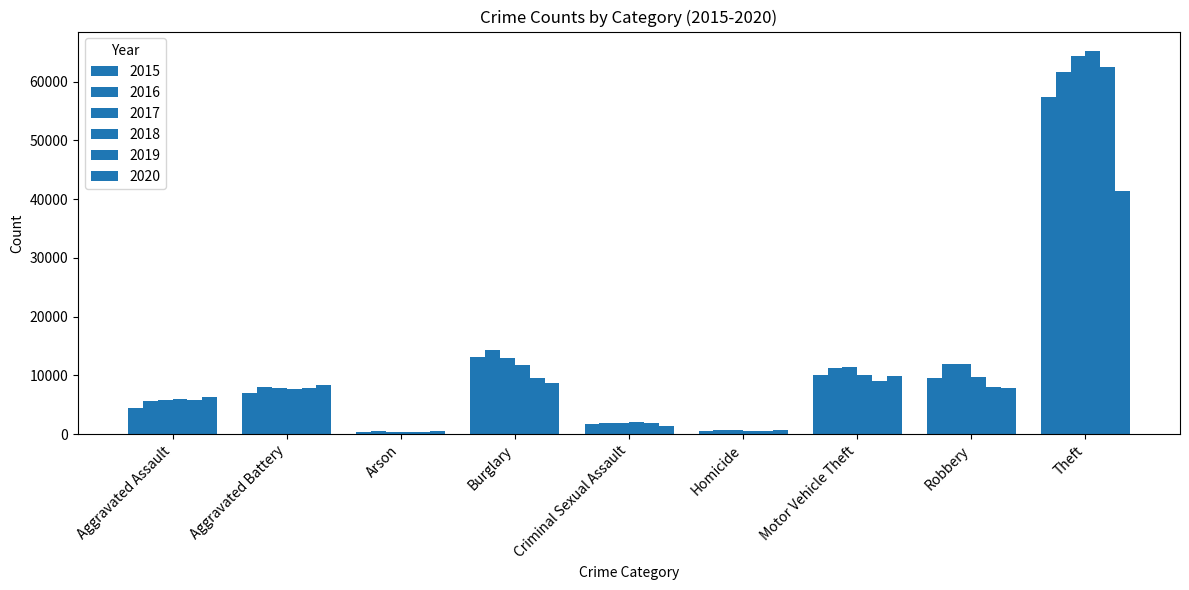

Reading right to left, extract all data points from this chart.

2015: 57350	9638	10068	496	1683	13184	448	7018	4480
2016: 61621	11960	11286	786	1833	14289	515	8086	5712
2017: 64386	11880	11380	672	1958	13001	444	7845	5793
2018: 65286	9681	9985	589	2003	11747	373	7734	6001
2019: 62492	7995	8977	498	1897	9638	376	7857	5841
2020: 41321	7855	9959	787	1470	8758	588	8320	6262